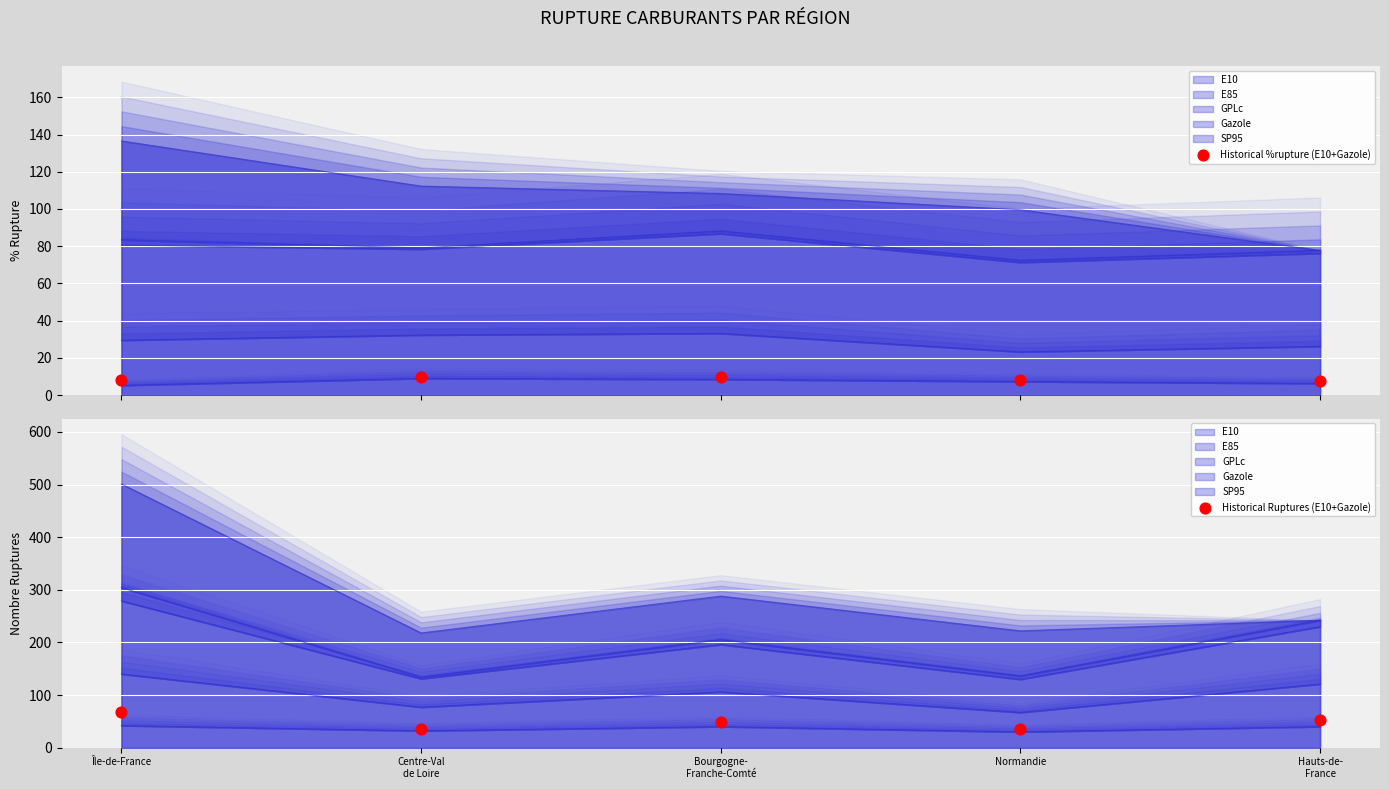

Which series reaches the maximum Y coordinate?

Historical Ruptures (E10+Gazole)